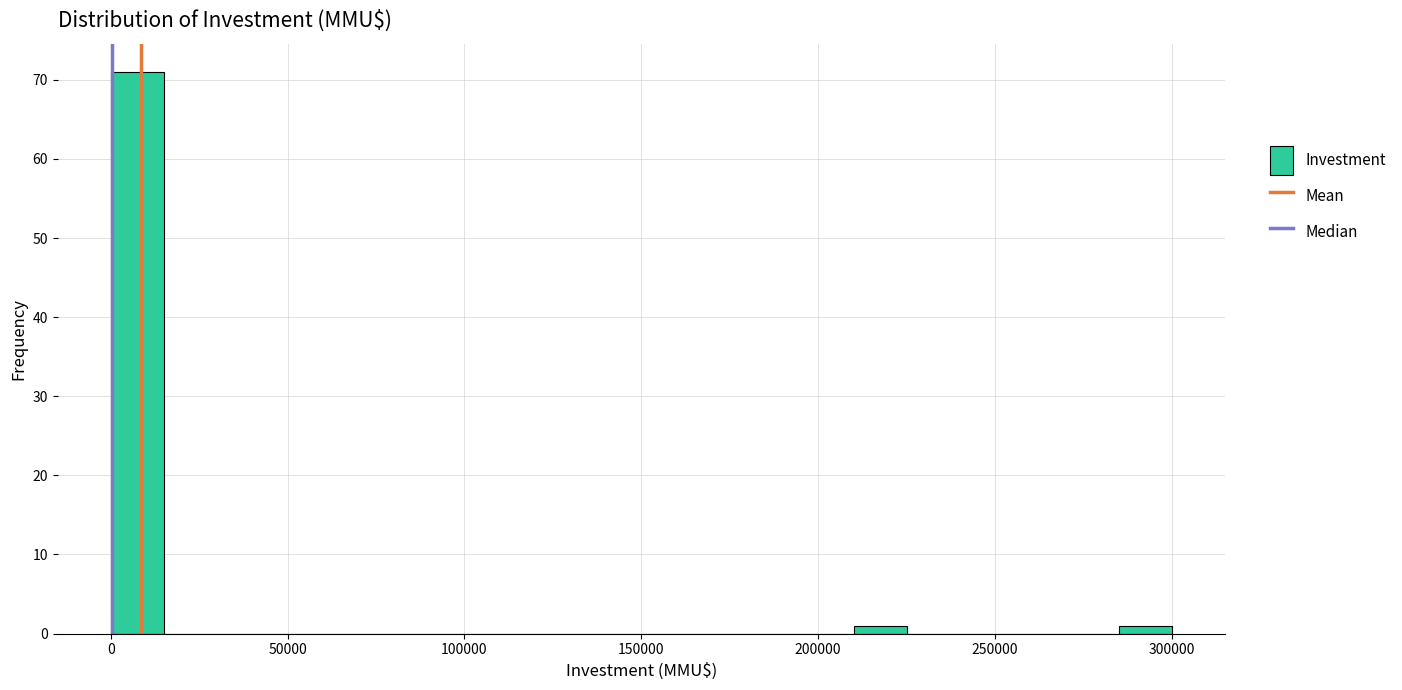

Around what value on the x-axis is the tallest bar? Give the approximate position of its centre, as read against the axis.

10000